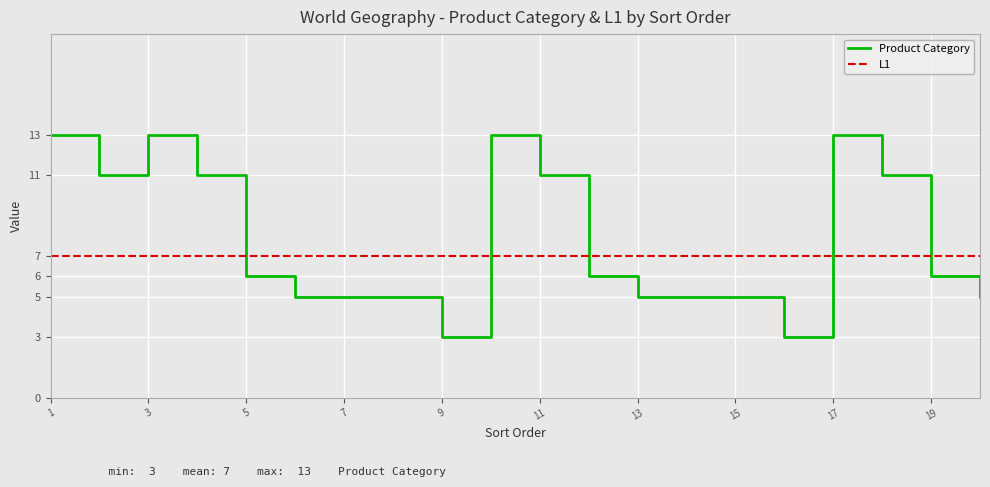

Which series has the largest range (max minus min)?

Product Category